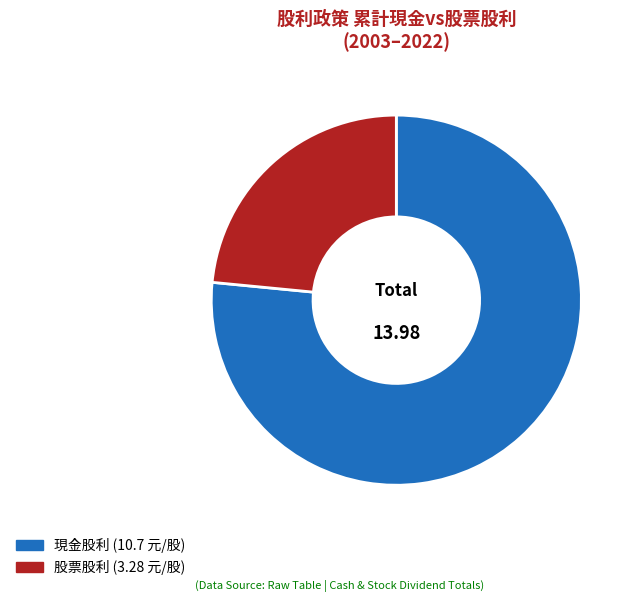

How many slices are in this pie chart?

2